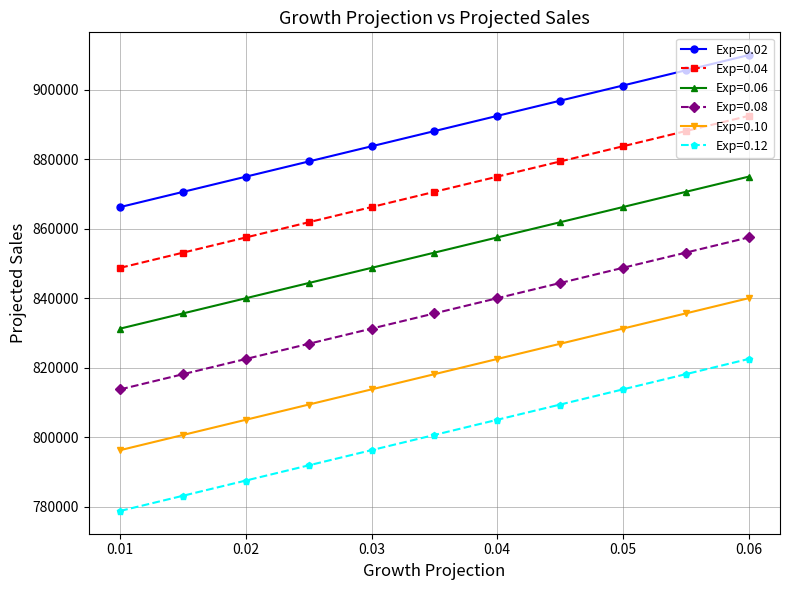

What is the sum of all Exp=0.02 values?

9769375.0